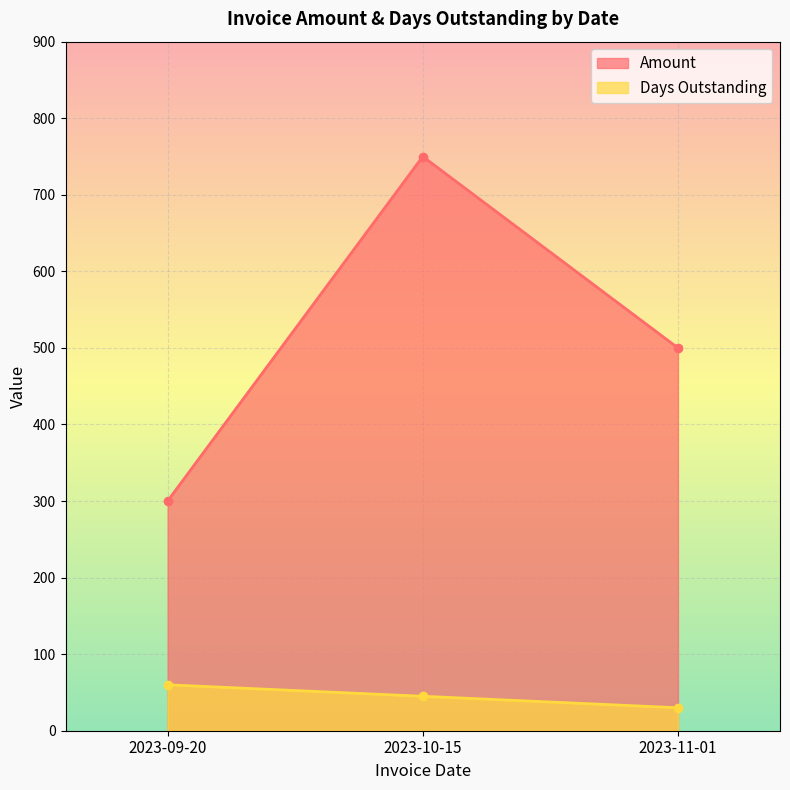

What position from the left is 2023-10-15?

2